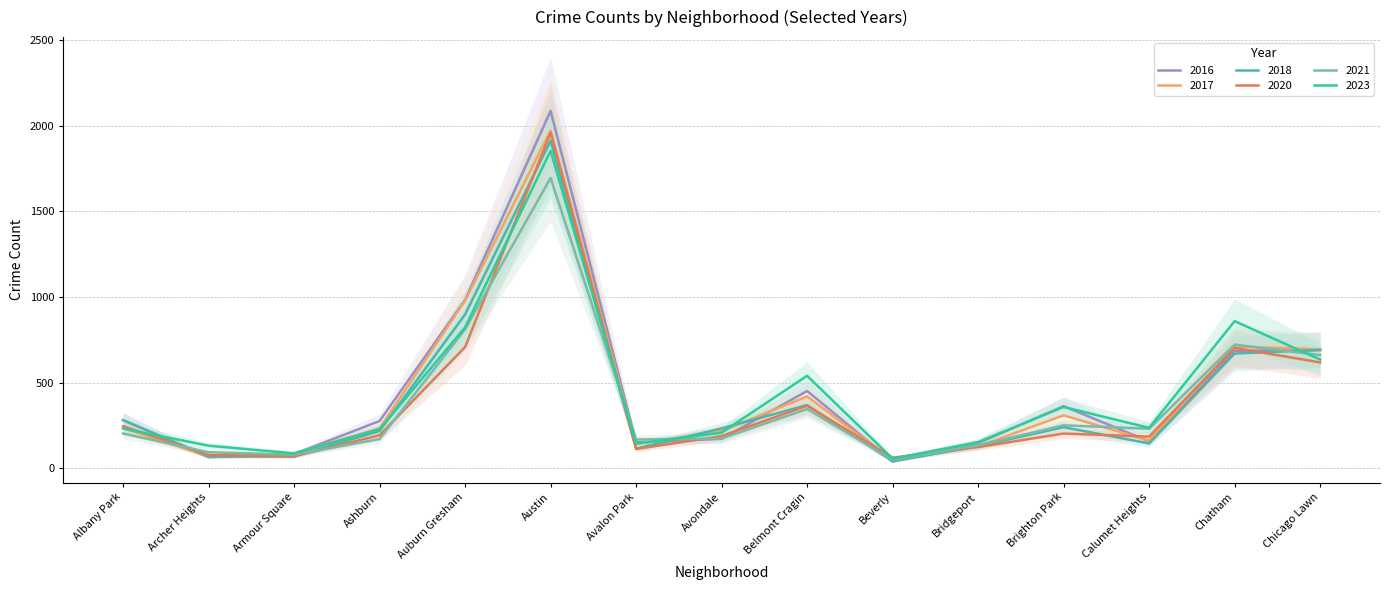

What is the average value of the 2018 series?

405